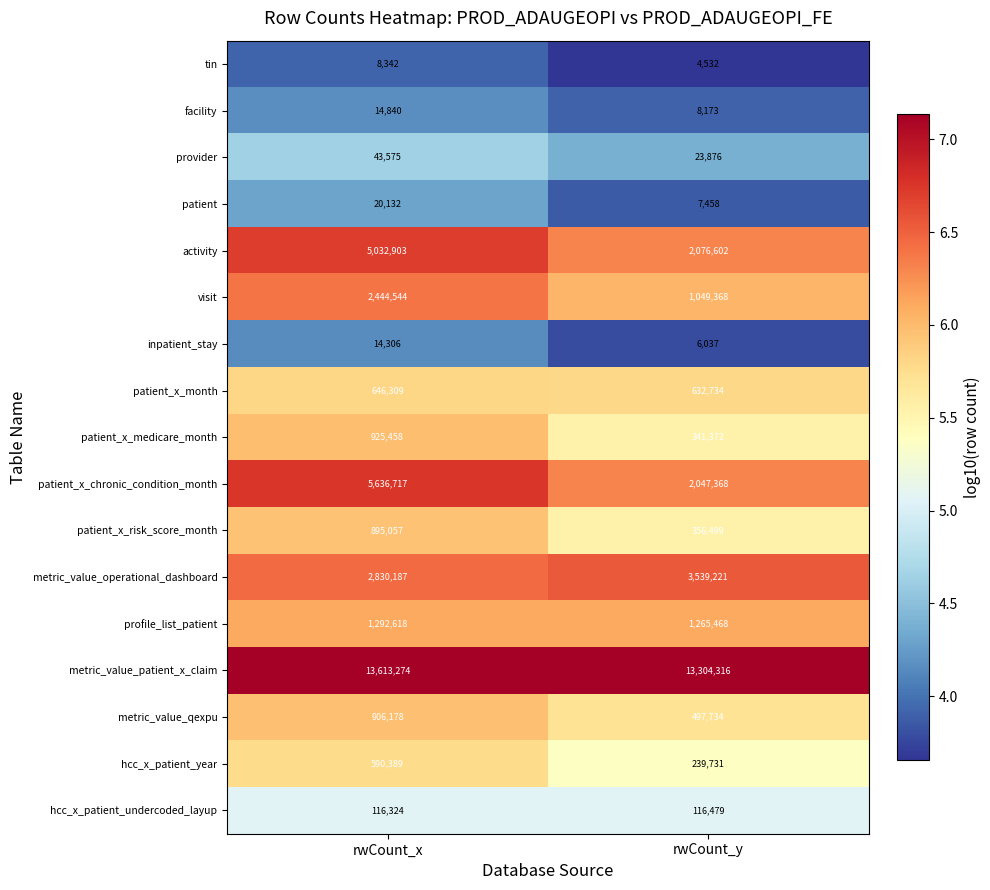

Which series has the largest total across all categories?

metric_value_patient_x_claim